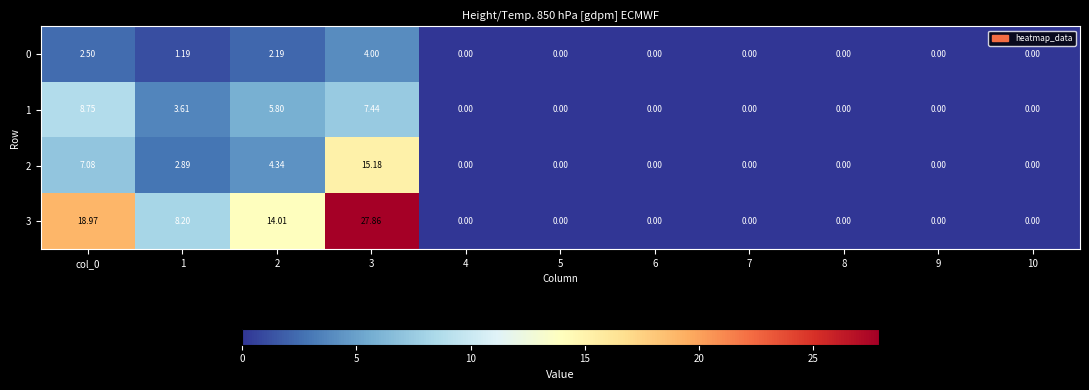

What is the total value across all series at 2?

26.3